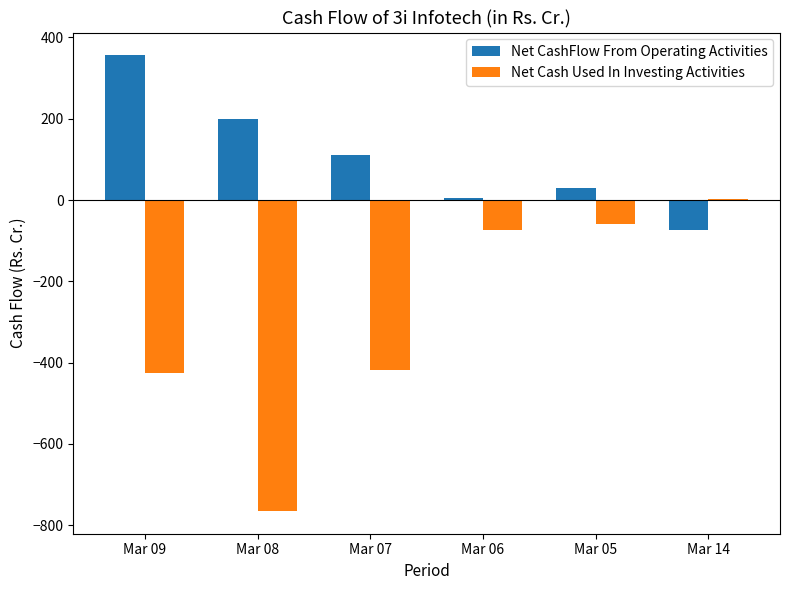

Which category has the highest value across all series?

Mar 09